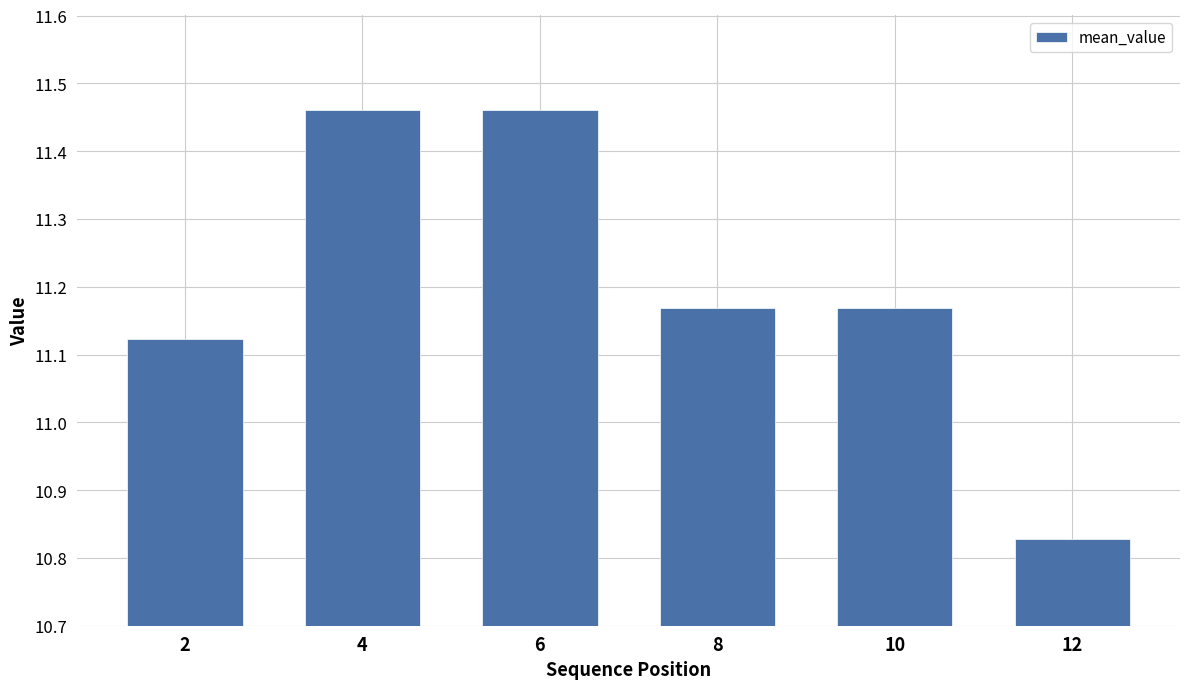

At which label is the value closest to 11?

2